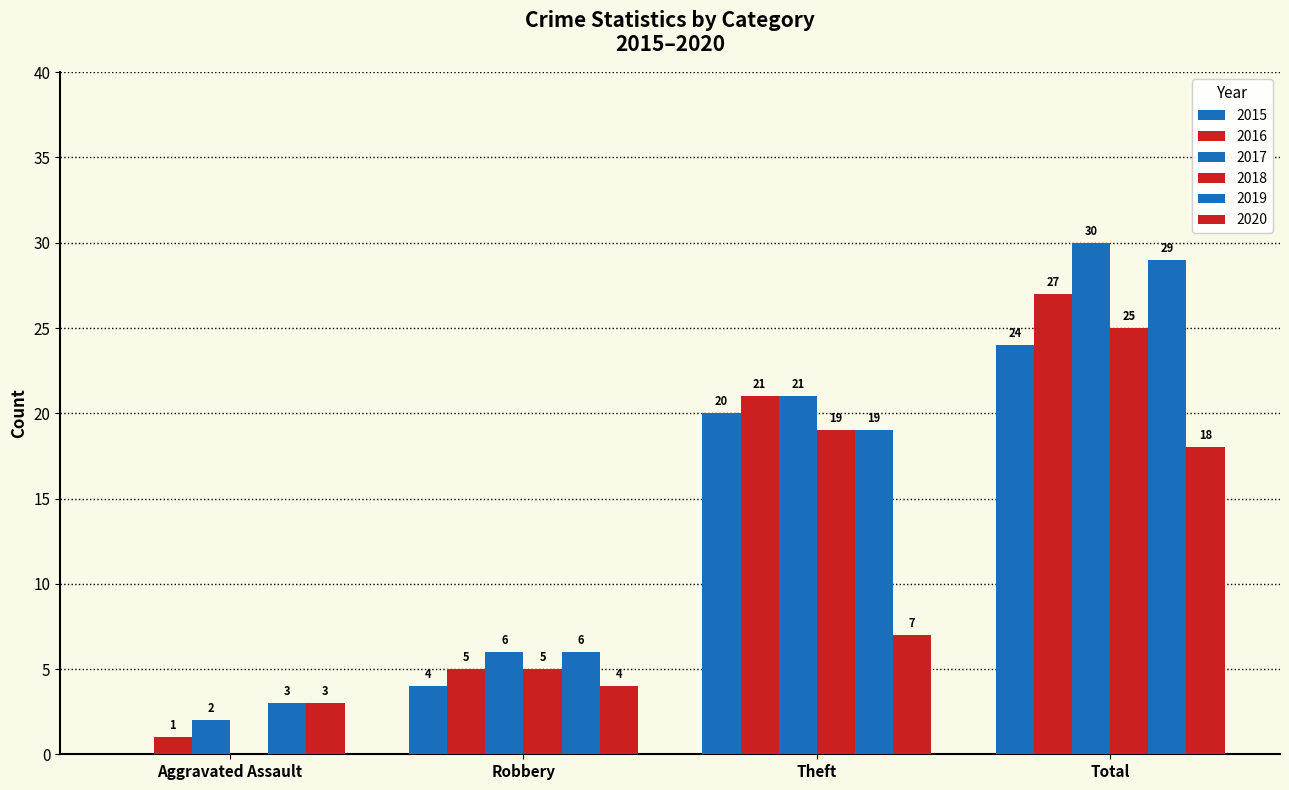

What is the difference between the second highest and second lowest values in the 2018 series?

14